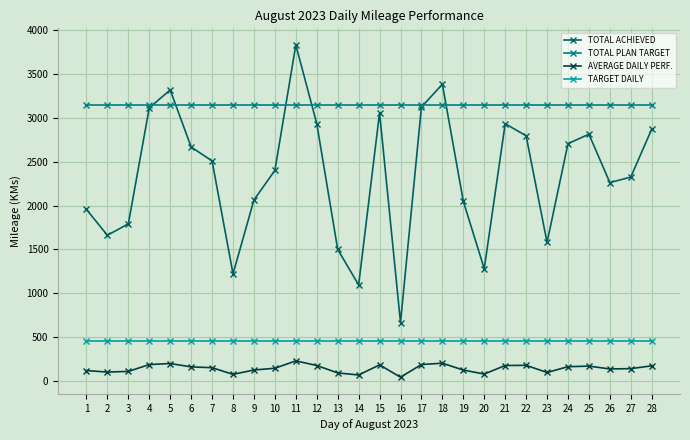

True or false: TOTAL ACHIEVED has more than 0 points higher than both neighbors.

True